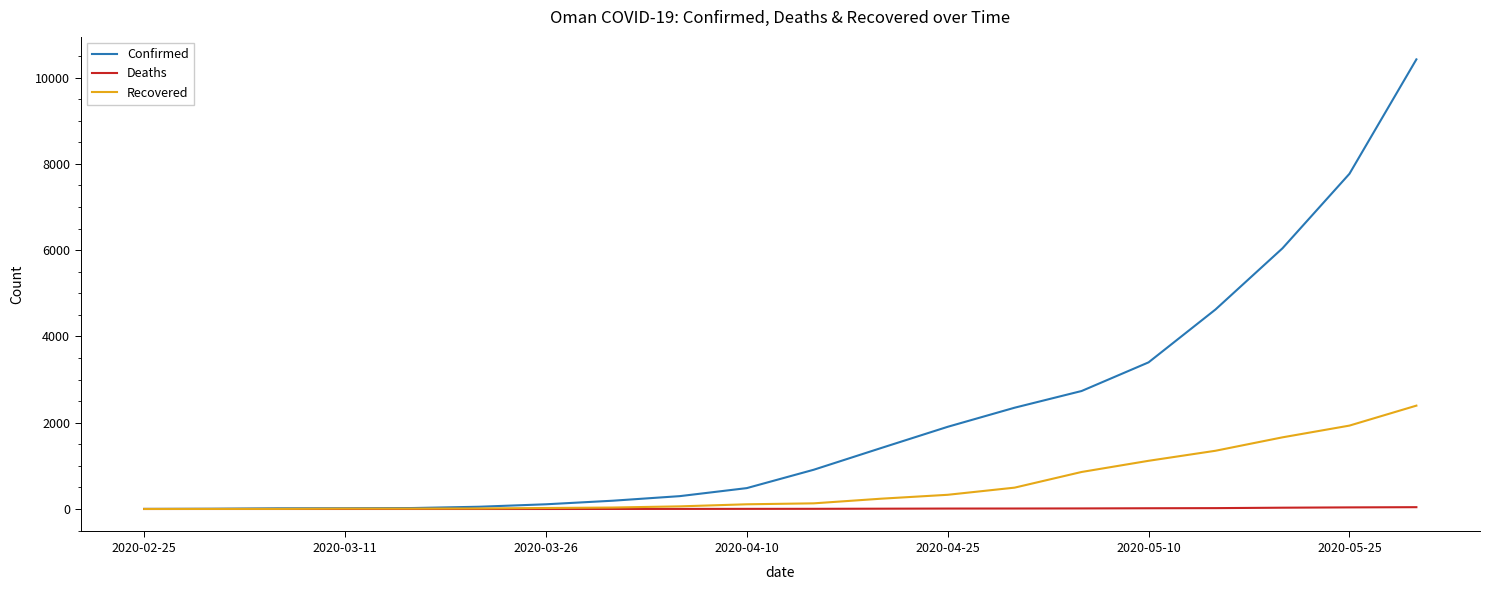

Rank the series by their maximum value, from lowest to highest.

Deaths, Recovered, Confirmed